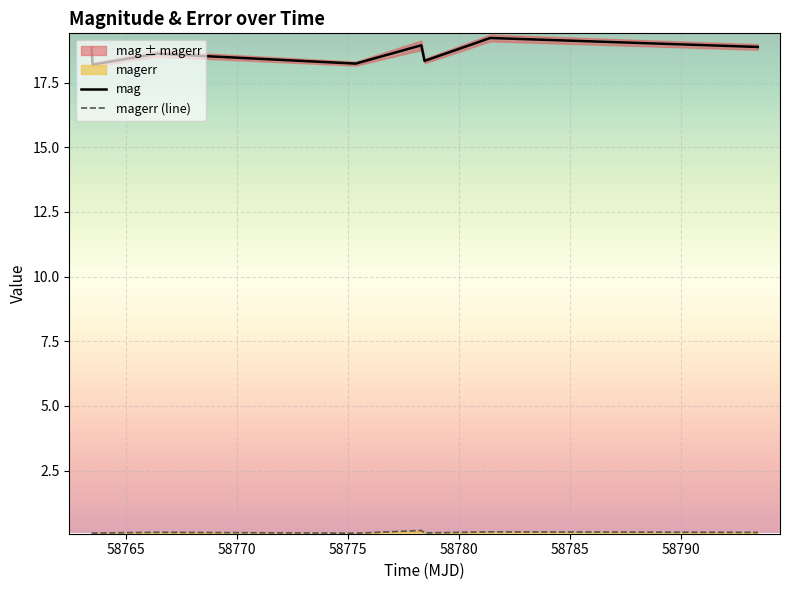

Rank the series by their maximum value, from lowest to highest.

magerr (line), mag